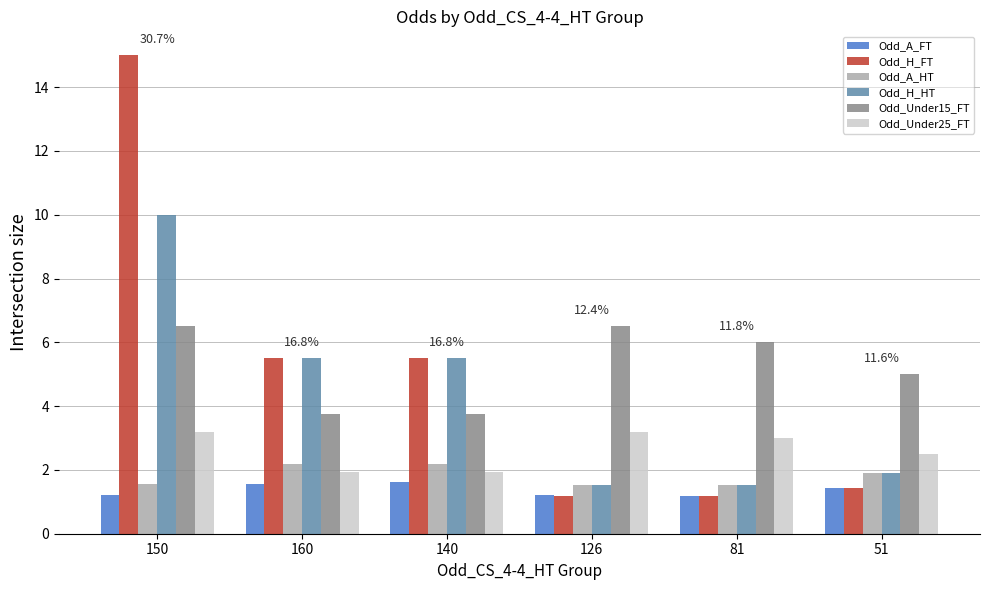

Which category has the highest value across all series?

150